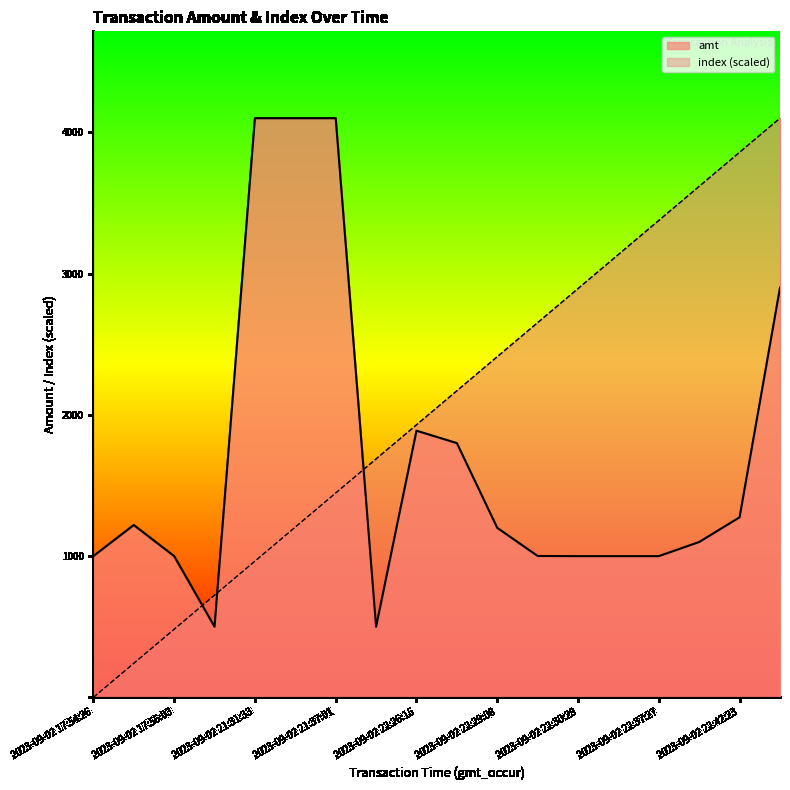

Where does the amt series first go above 1200?

2023-09-02 17:54:59